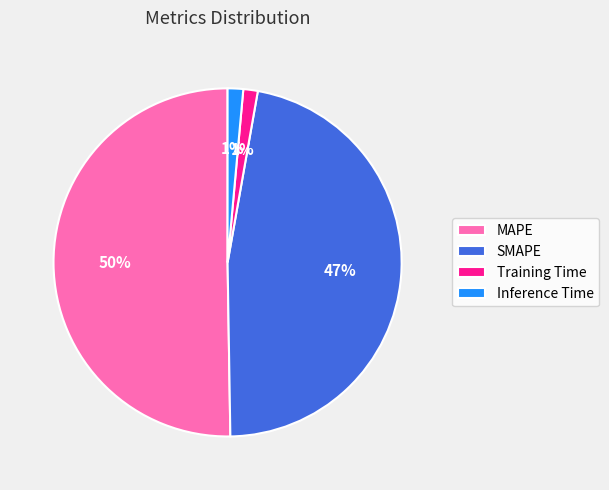

Combined, do MAPE and Inference Time account for over 50%?

Yes